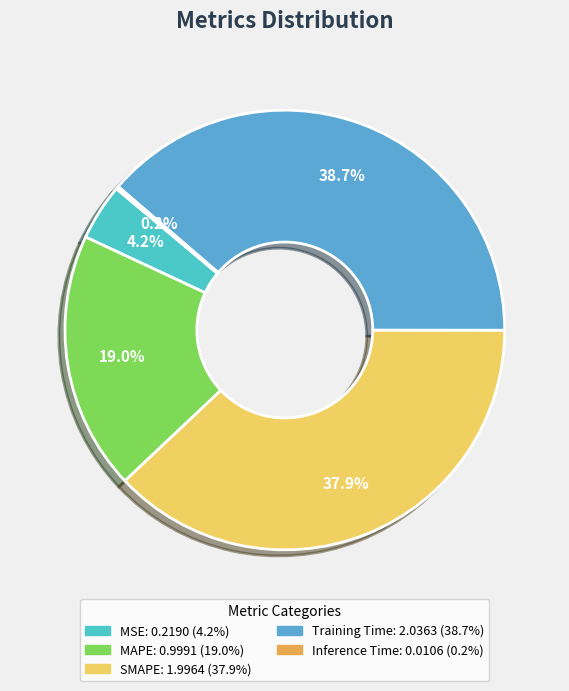

The Inference Time slice represents 0% of the pie. True or false?

True